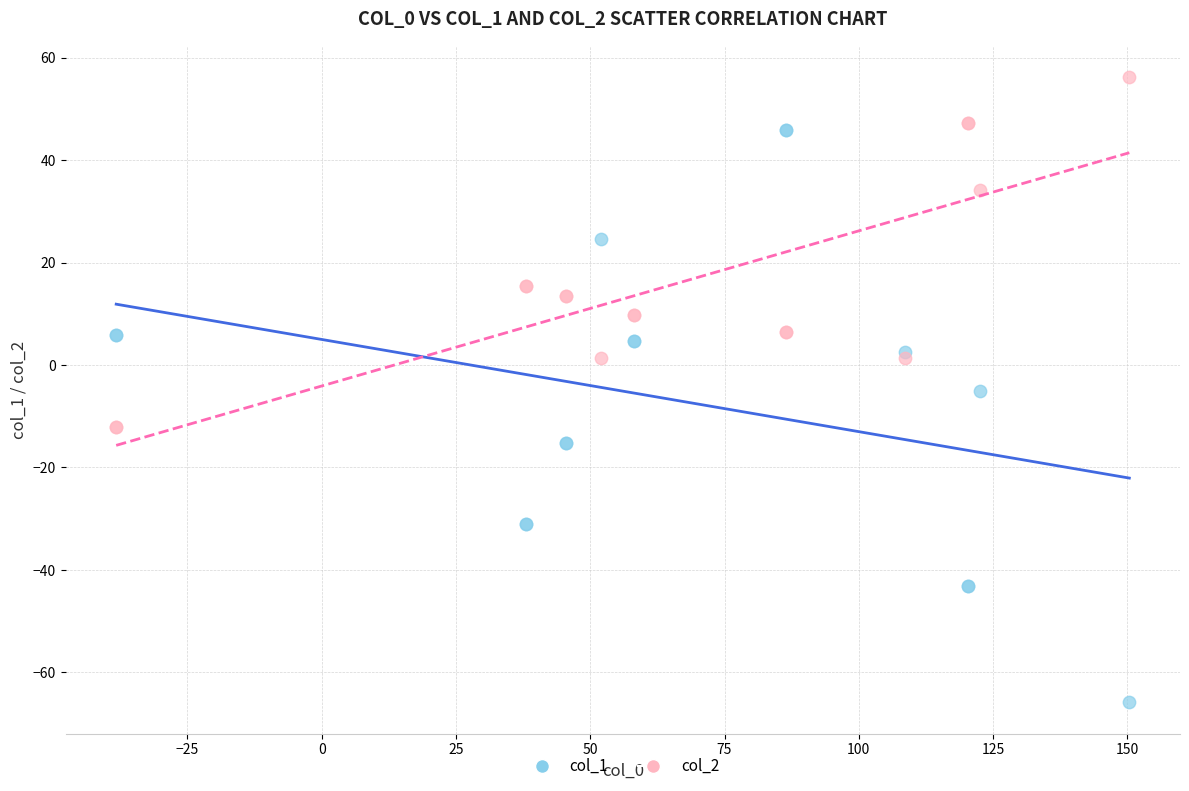

Which series contains the lowest Y value?

col_1